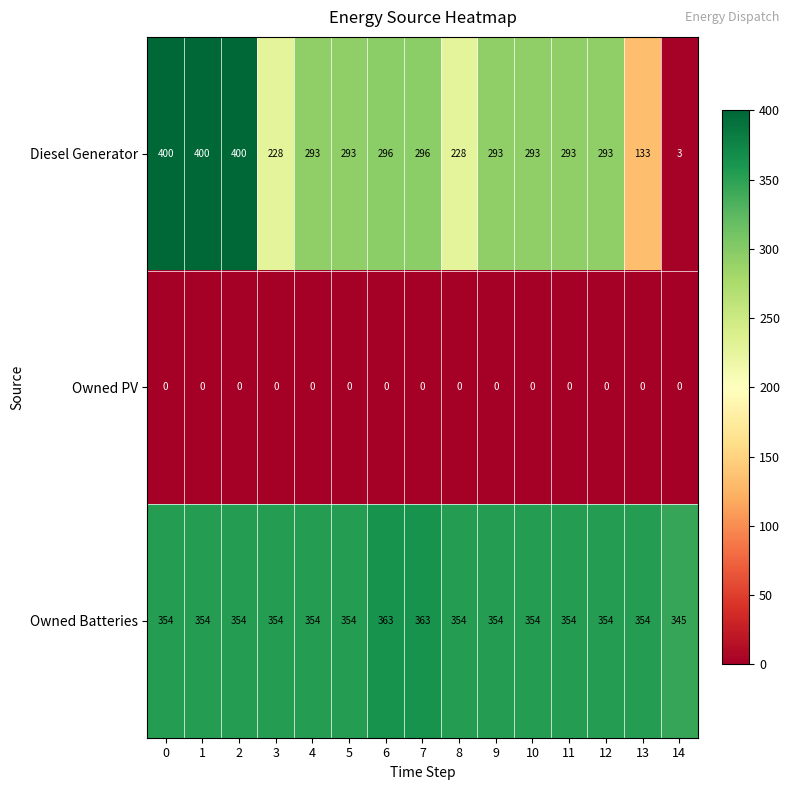

What is the spread (max minus min) of values at 4?

354